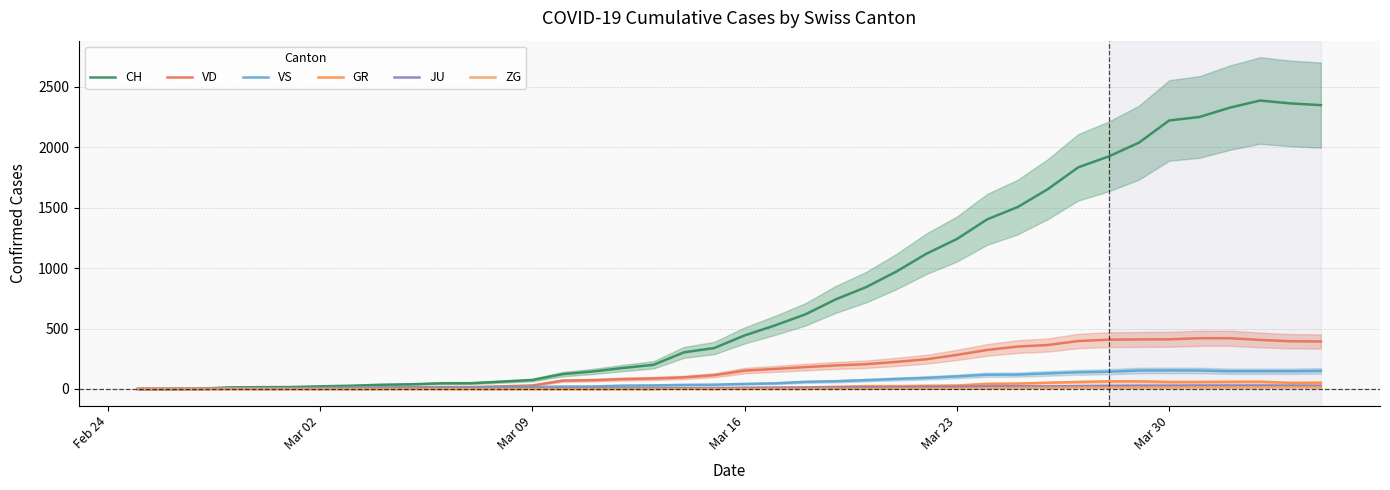

What is the difference between the maximum and minimum values in the GR series?

63